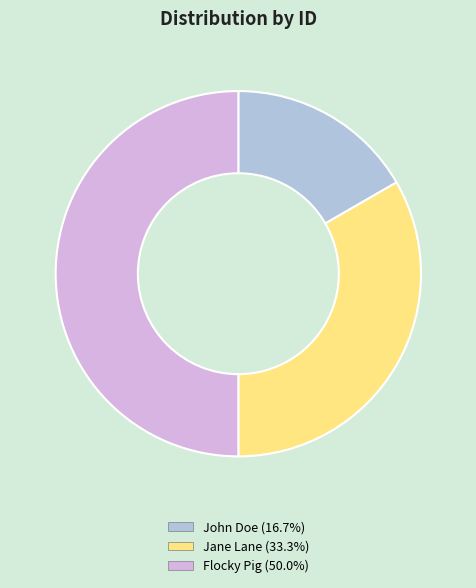

Is Jane Lane the majority of the pie?

No